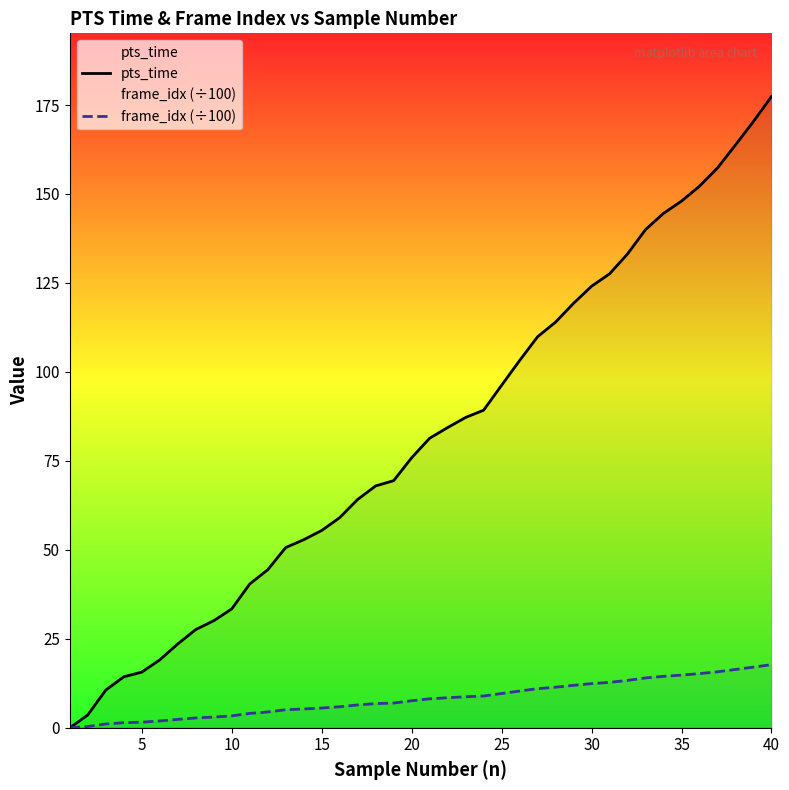

True or false: frame_idx (÷100) has more than 2 points higher than both neighbors.

False